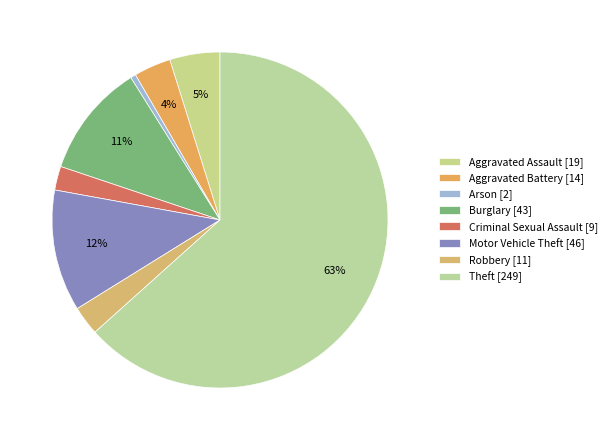

What is the total percentage of Motor Vehicle Theft and Robbery?

14.5%